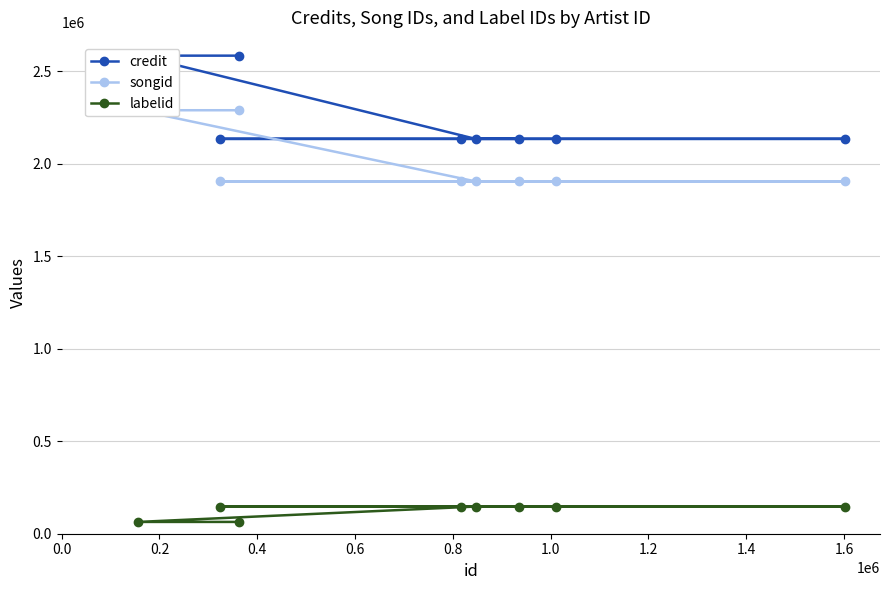

What is the difference between the second highest and minimum values in the labelid series?

83053